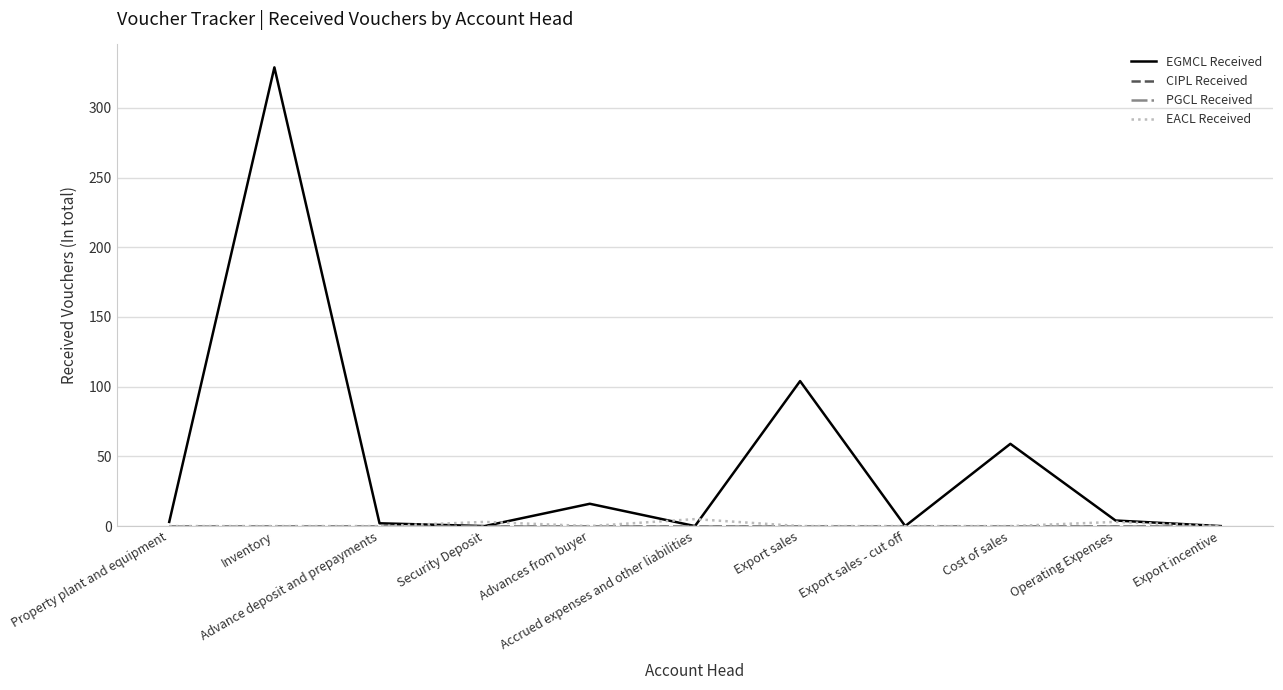

What is the total value across all series at Advance deposit and prepayments?

2